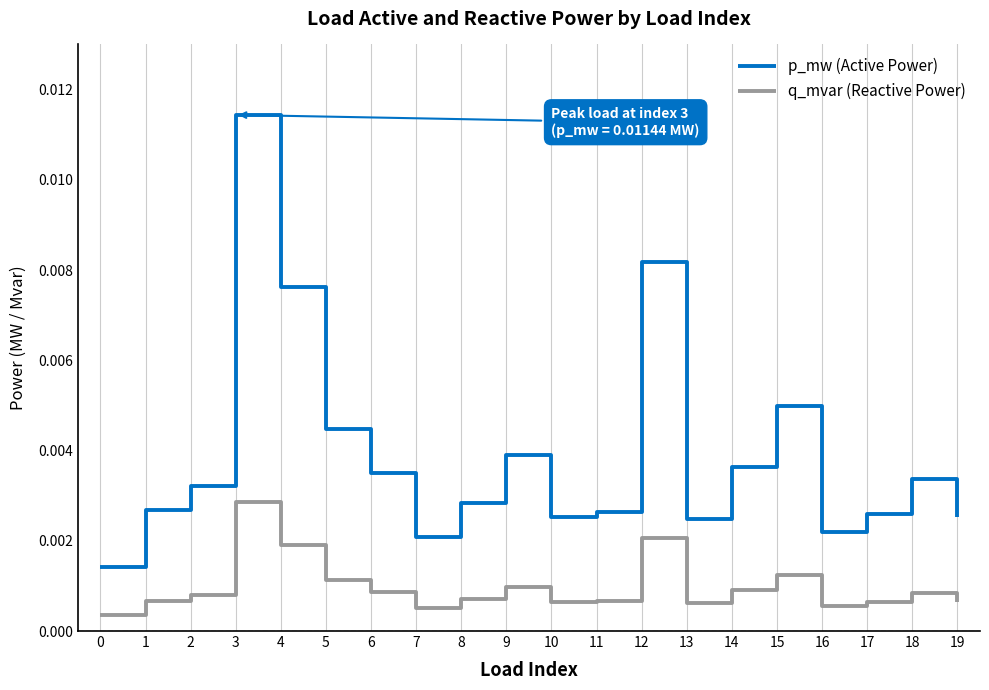

At which category does p_mw (Active Power) reach its first local peak?

3